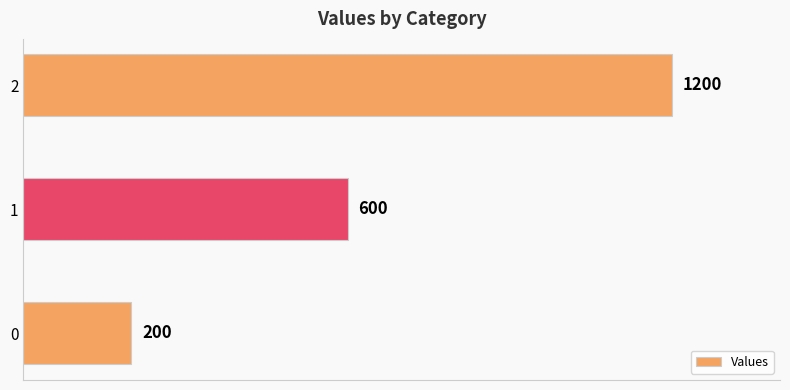

The value at 0 is 200. True or false?

True